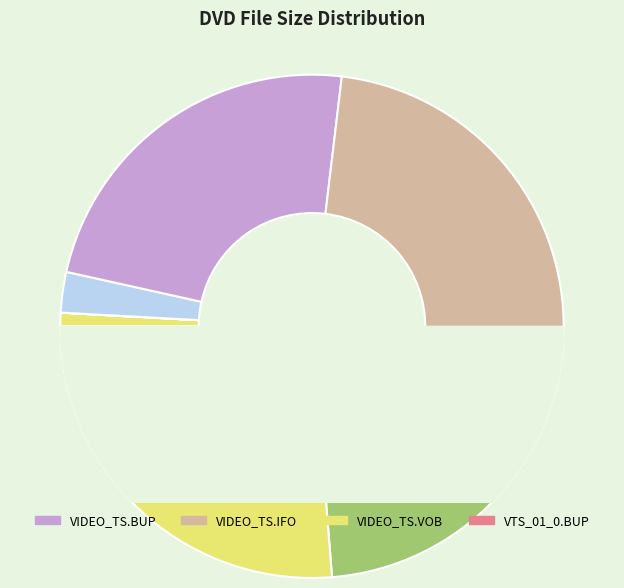

How much of the chart is everything except VTS_01_0.IFO?

100.0%